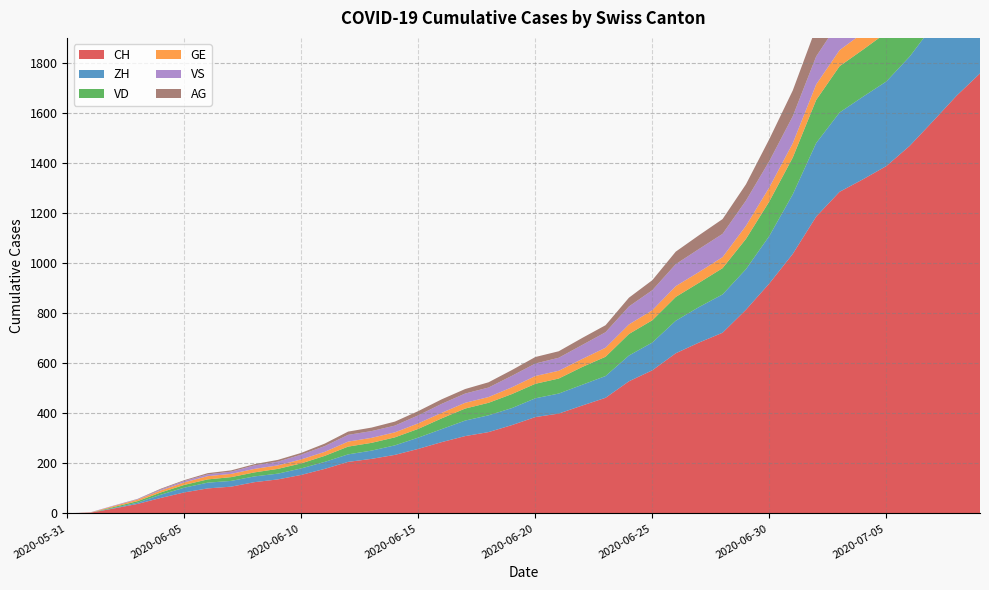

Reading left to right, extract all data points from this chart.

CH: 0	3	20	38	62	84	100	107	125	136	154	178	206	218	234	258	285	309	325	353	385	399	431	462	528	572	640	683	722	814	919	1037	1186	1285	1335	1388	1469	1568	1669	1758
ZH: 0	0	2	5	13	19	23	23	23	23	26	28	30	33	38	45	52	62	67	68	75	80	83	87	103	111	130	142	153	162	190	238	294	317	330	338	357	382	405	424
VD: 0	0	4	6	9	11	13	15	16	19	20	24	31	31	32	35	43	48	50	56	58	60	71	77	86	89	95	97	105	121	138	147	172	185	188	195	208	224	240	252
GE: 0	1	4	6	8	10	13	13	14	14	16	16	20	20	20	22	22	23	23	27	31	31	32	36	38	40	43	43	44	52	56	57	62	64	67	69	76	80	84	92
VS: 0	1	2	2	4	6	7	9	14	15	19	23	27	27	27	32	36	37	38	46	50	52	56	62	72	80	88	92	93	101	105	108	112	116	118	120	123	126	126	128
AG: 0	0	0	1	3	3	5	5	5	7	7	10	13	14	16	17	18	18	21	23	26	26	28	28	35	40	50	55	59	65	88	103	116	120	123	125	132	140	147	153